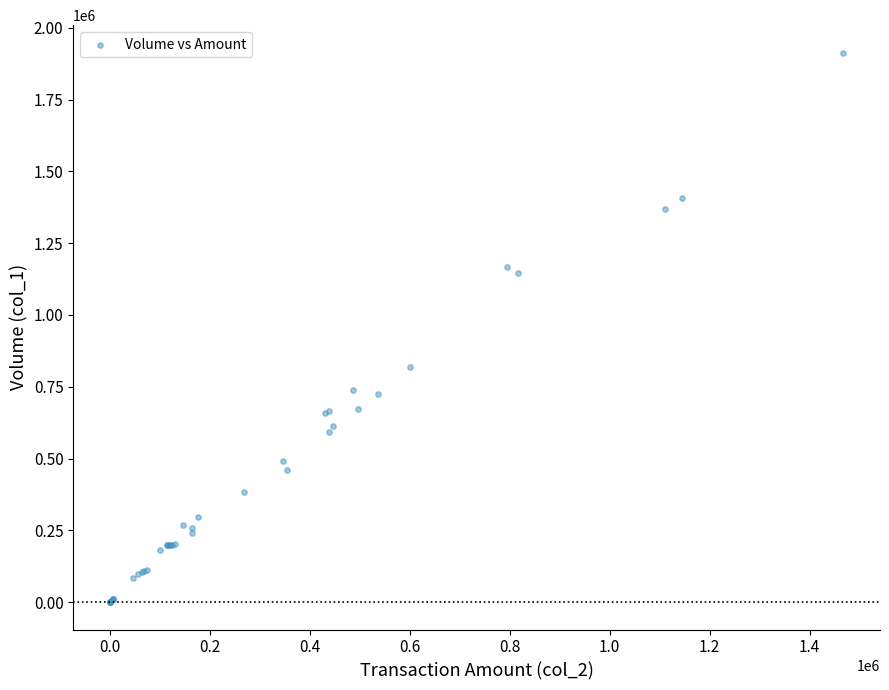

What Y value in the scatter plot is closest to 957000?

819000